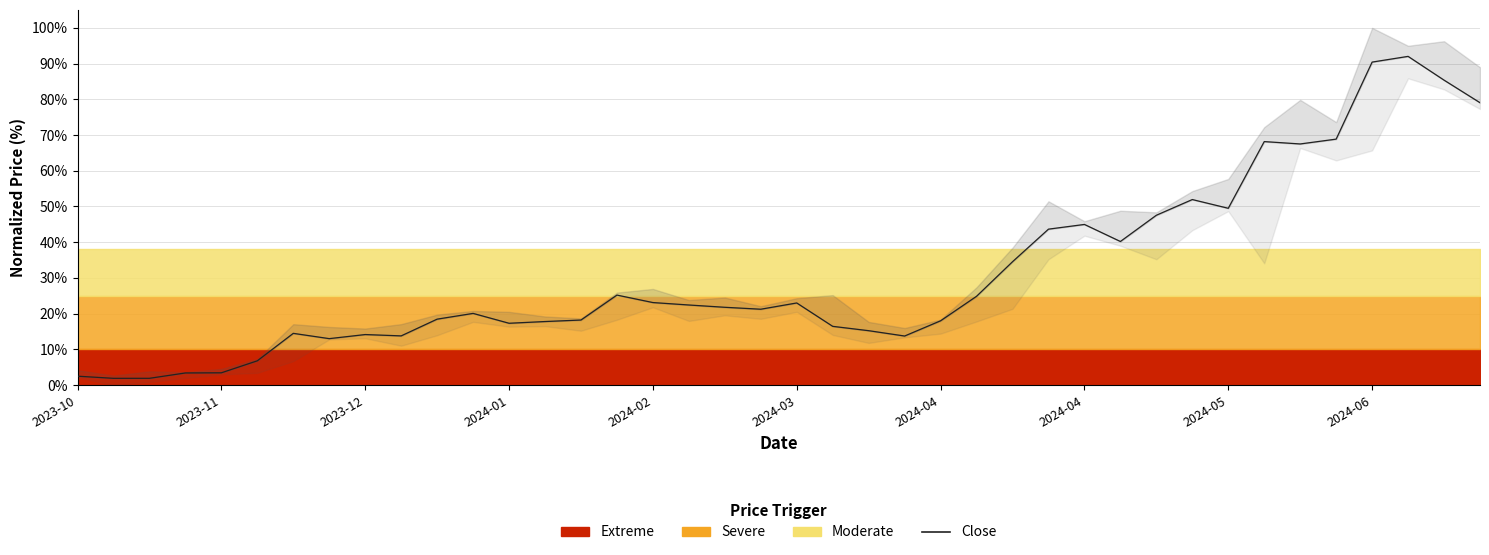

How many values are below 21?

19